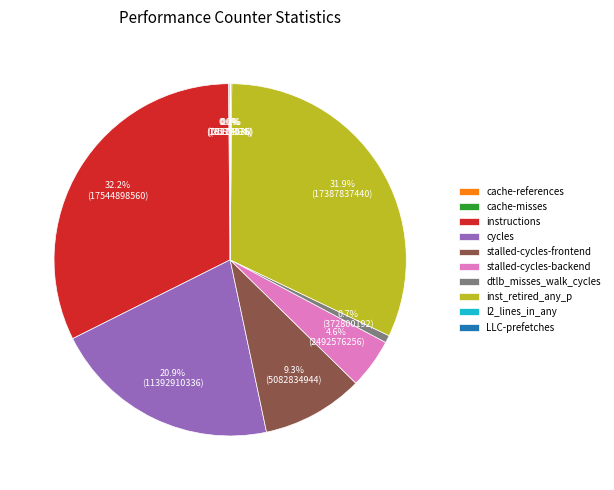

What percentage do stalled-cycles-frontend and dtlb_misses_walk_cycles together represent?

10.0%